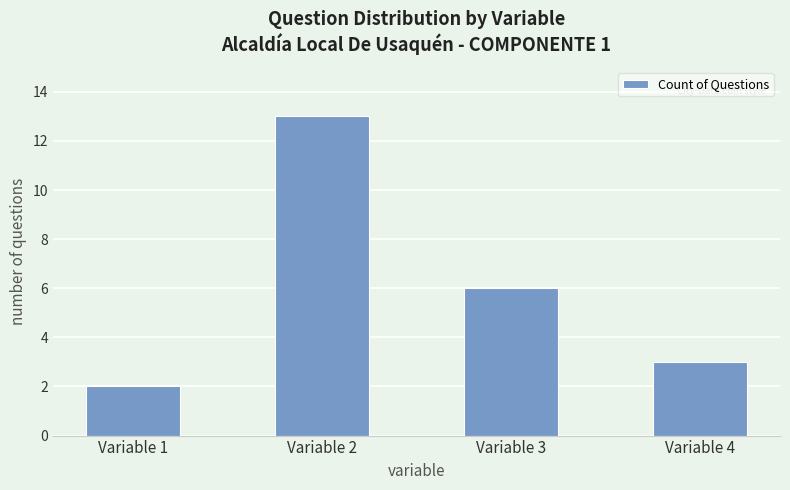

Rank the categories by value from lowest to highest.

Variable 1, Variable 4, Variable 3, Variable 2